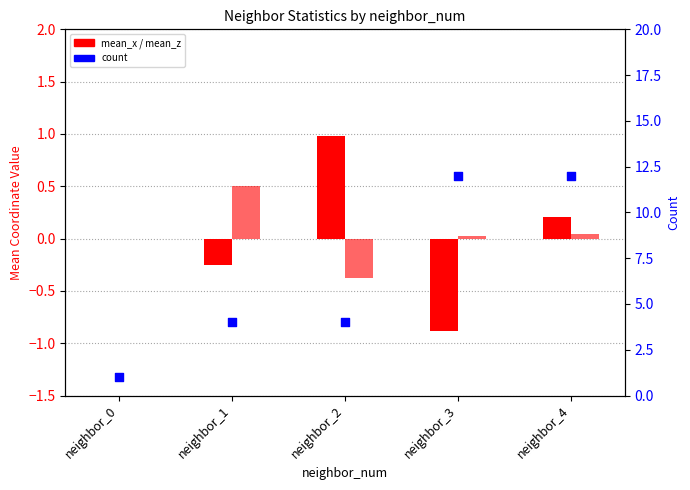

At which category is the sum across all series the highest?

neighbor_4